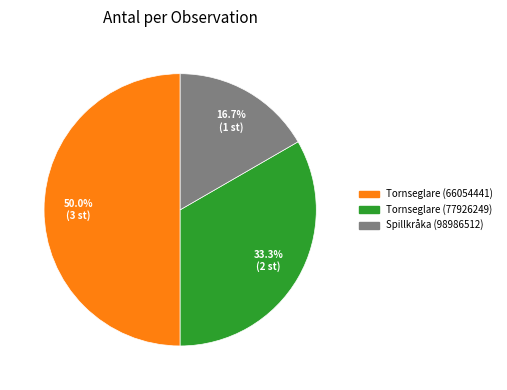

Which slice is the largest?

Tornseglare (66054441)